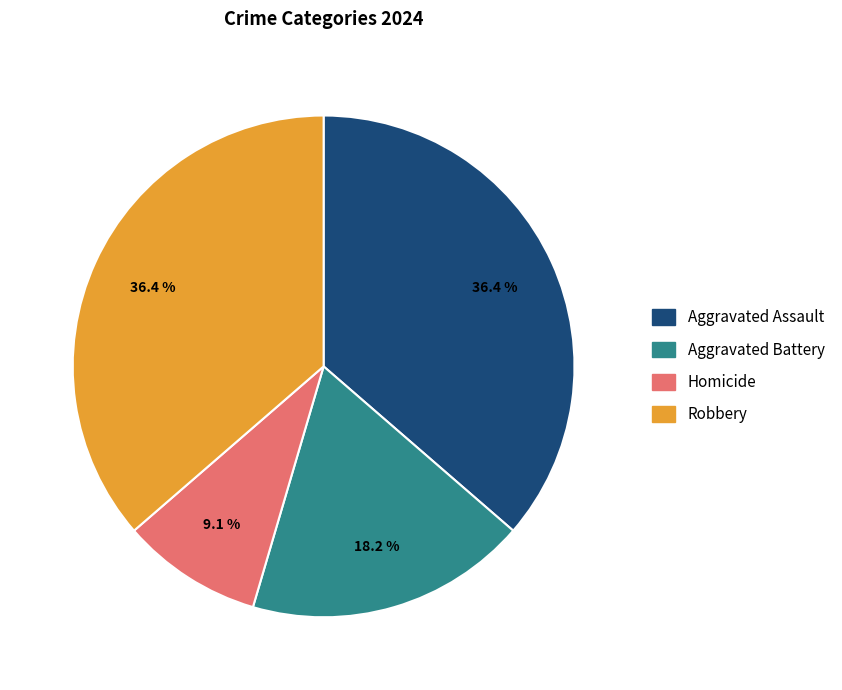

Which has a higher value, Aggravated Assault or Aggravated Battery?

Aggravated Assault